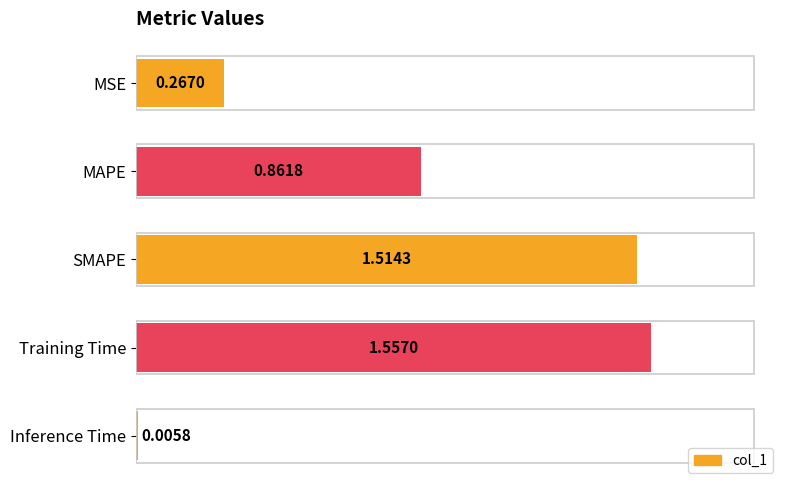

Which has a higher value, Training Time or MAPE?

Training Time